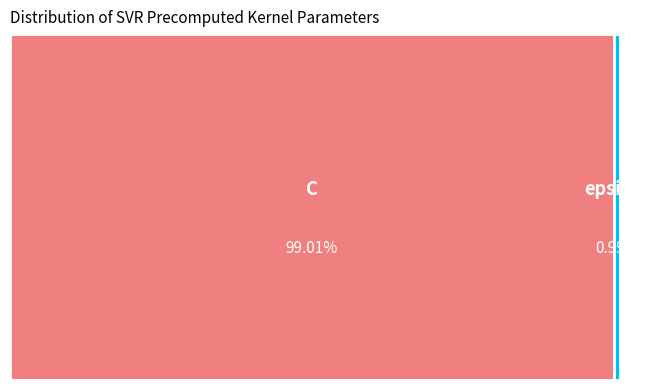

Rank the categories by value from lowest to highest.

epsilon, C